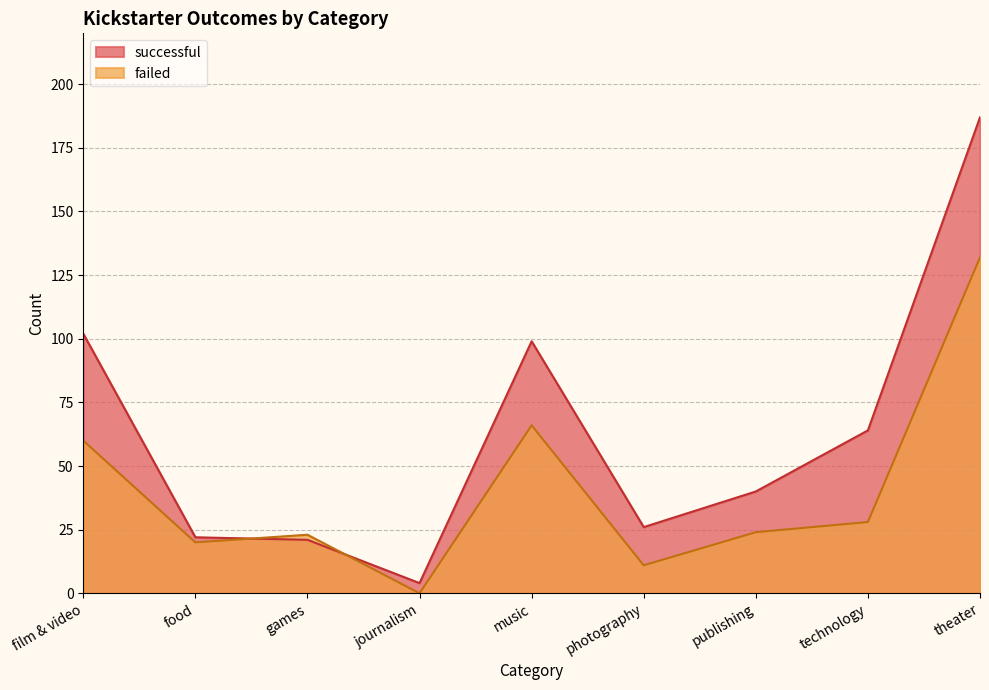

Reading left to right, transcribe all the data shown in this chart.

successful: 102	22	21	4	99	26	40	64	187
failed: 60	20	23	0	66	11	24	28	132